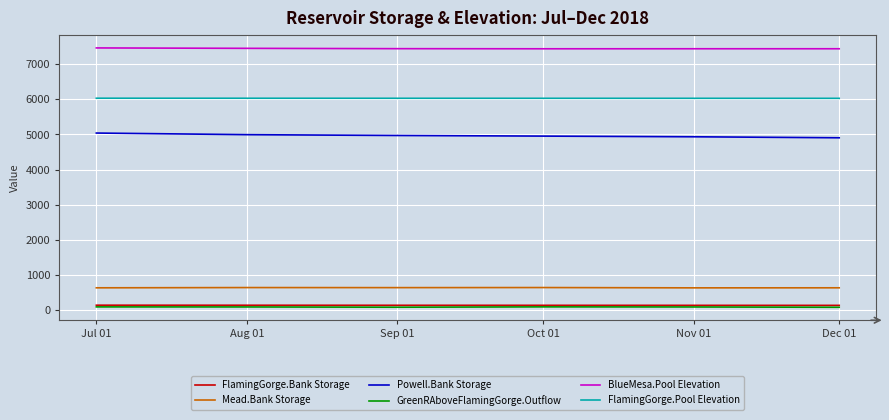

What value does the BlueMesa.Pool Elevation series have at Nov 01?

7439.6